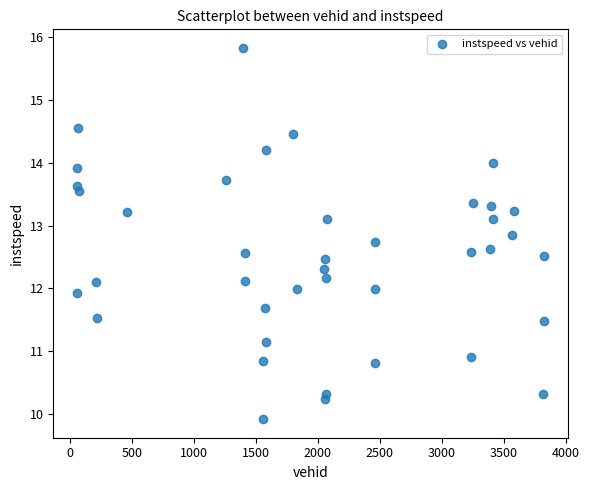

What is the range of Y values (max minus min)?

5.9